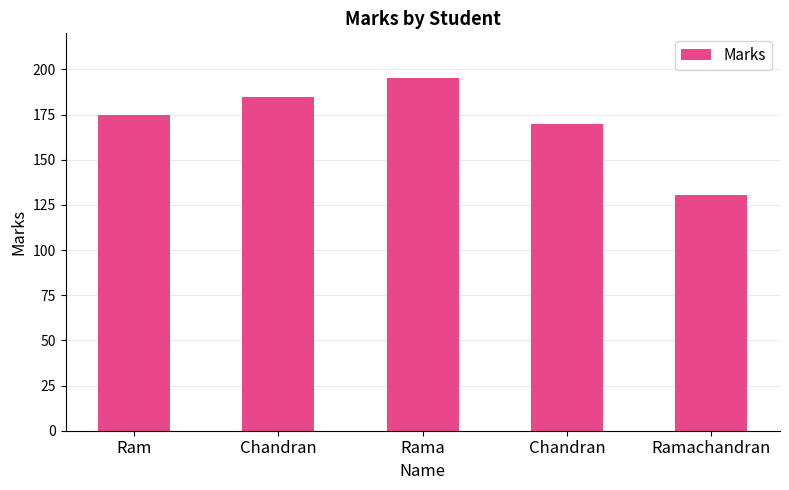

Rank the categories by value from highest to lowest.

Rama, Chandran, Ram, Chandran, Ramachandran